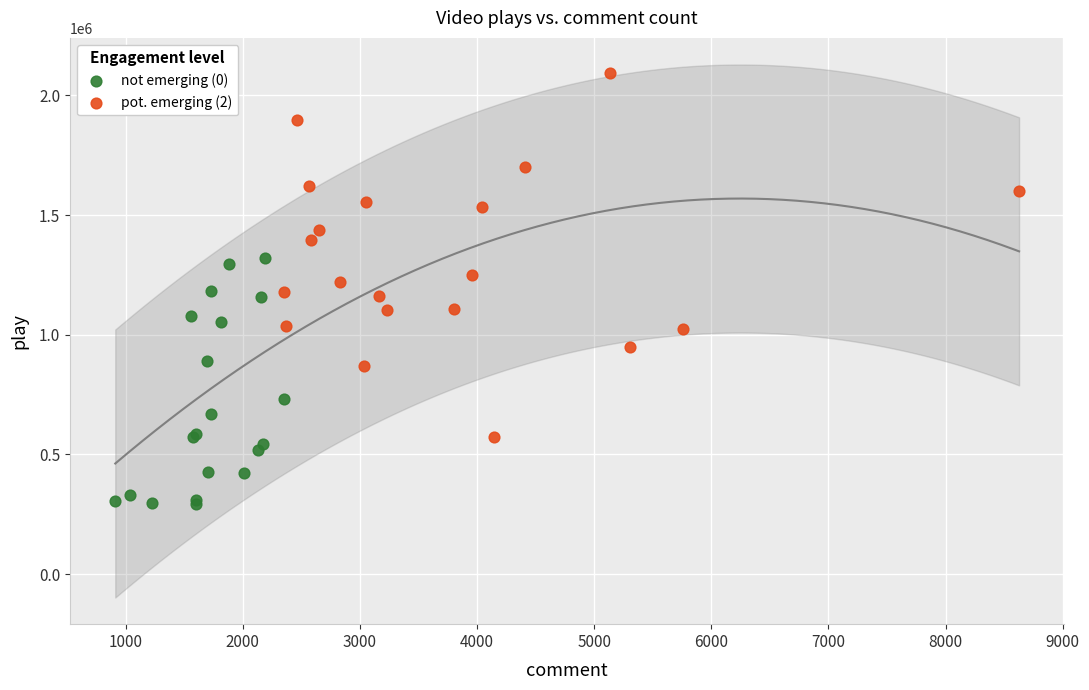

Which series contains the highest Y value?

pot. emerging (2)